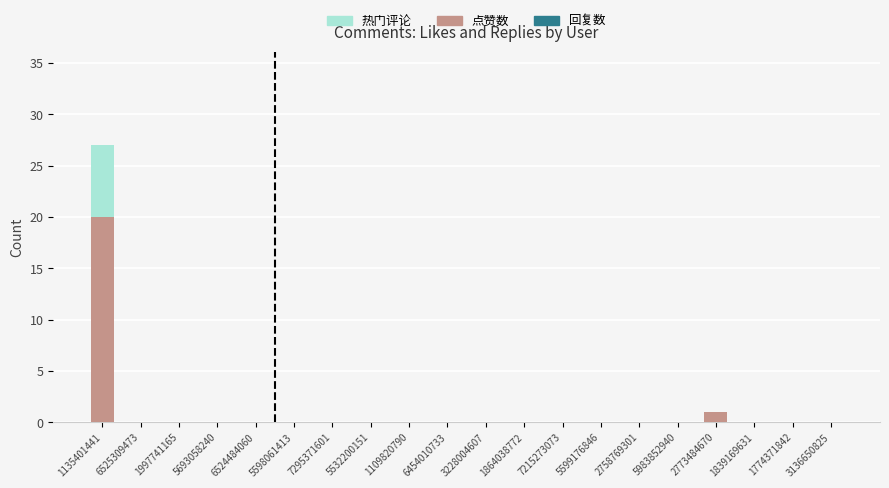

Is it true that 点赞数 equals 0 at 3228004607?

True